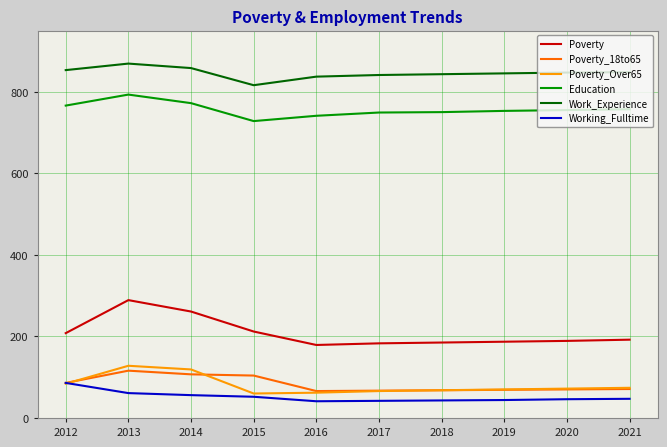

True or false: Education and Poverty_Over65 intersect in this chart.

False